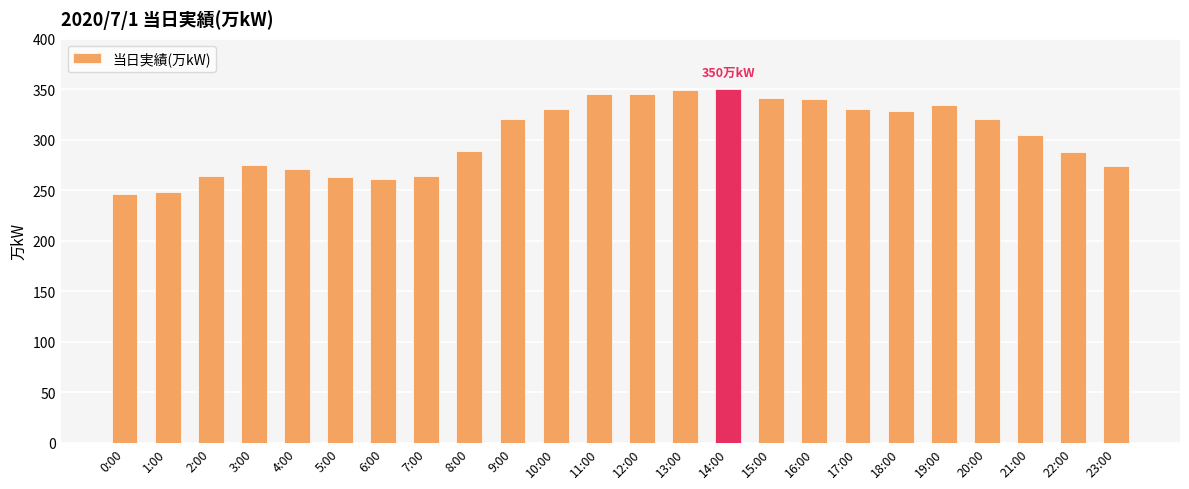

What position from the right is 5:00?

19